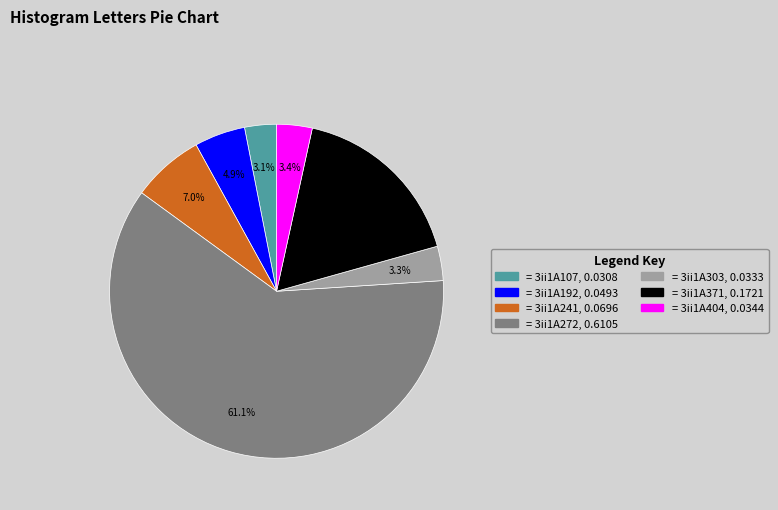

Does any single category account for the majority?

Yes